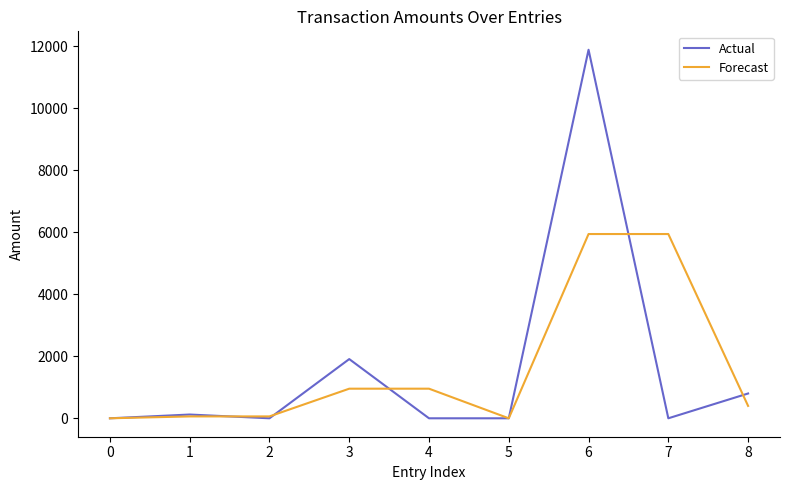

Rank the series by their maximum value, from highest to lowest.

Actual, Forecast